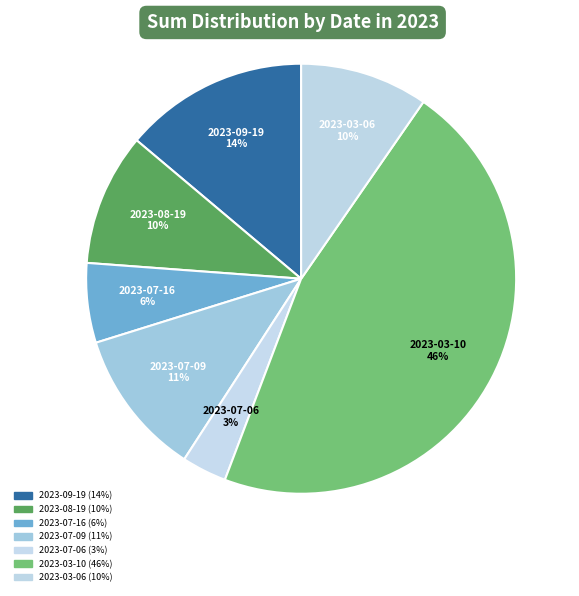

How many slices are in this pie chart?

7